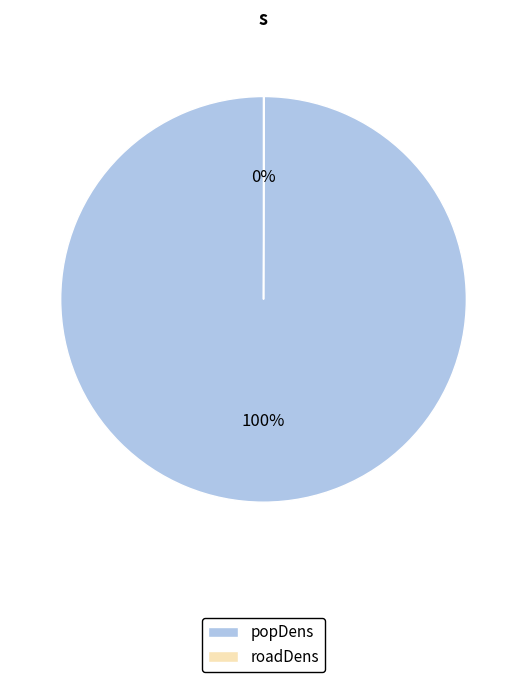

Which slice is the largest?

popDens